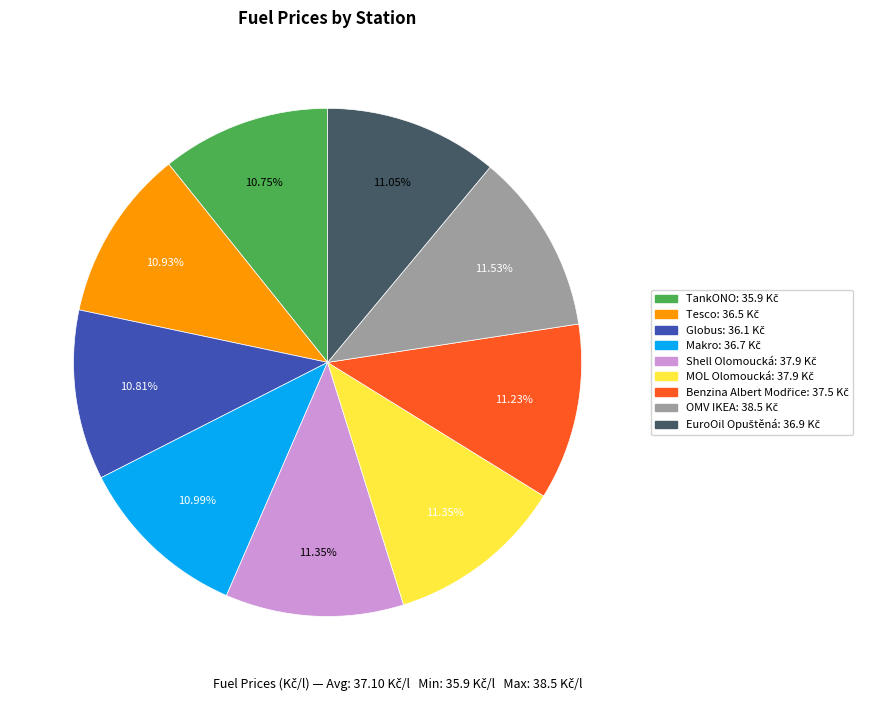

The Tesco slice represents 26% of the pie. True or false?

False